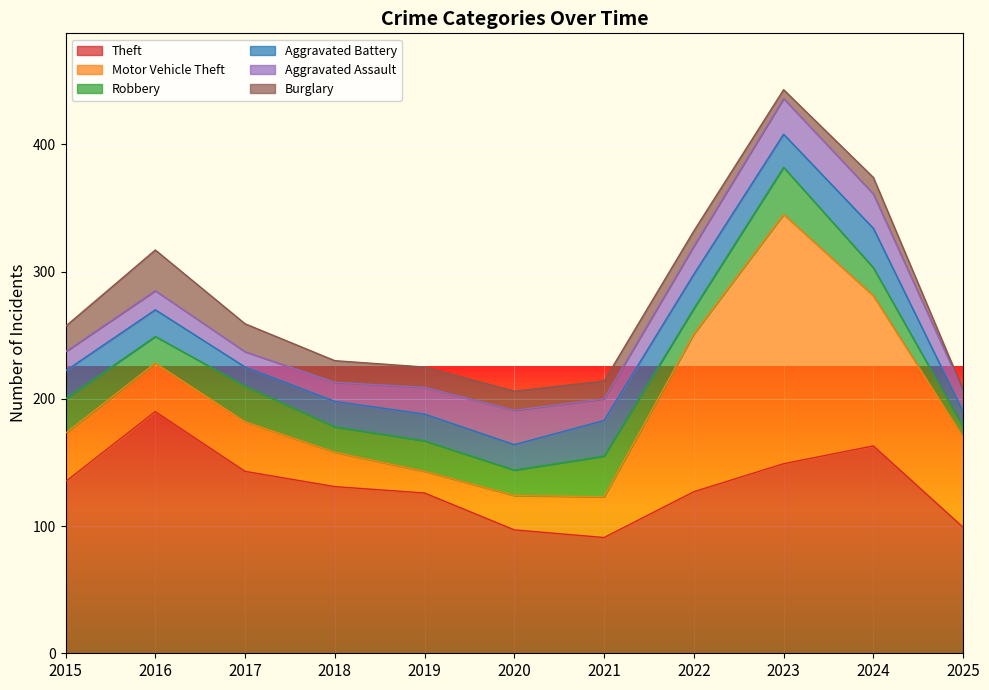

What is the sum of the Burglary values at 2018 and 2024?

30